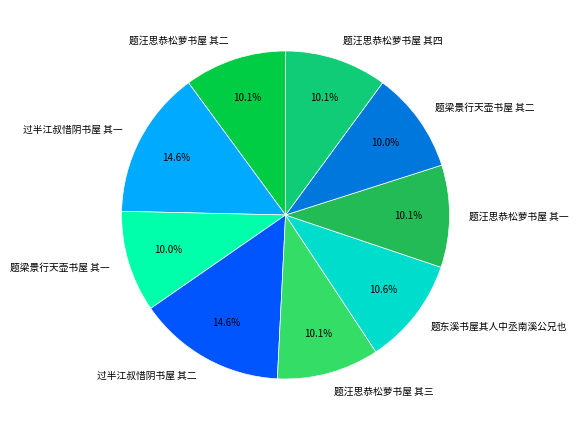

Is it true that 题汪思恭松萝书屋 其三 is 16% of the pie?

False